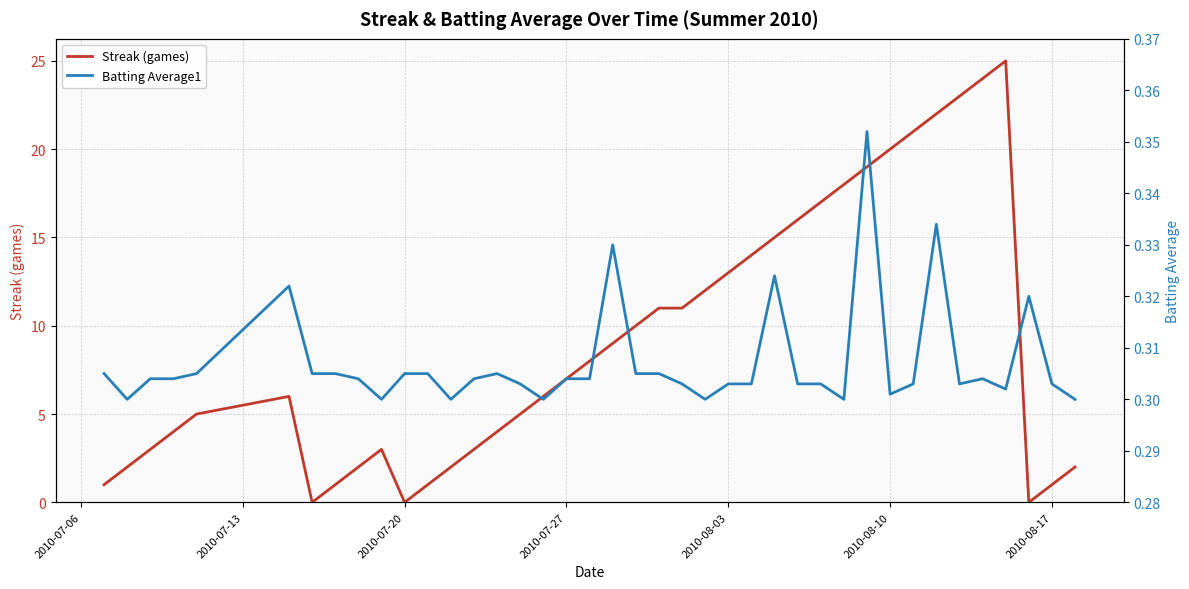

True or false: Batting Average1 has more than 2 interior local peaks.

True